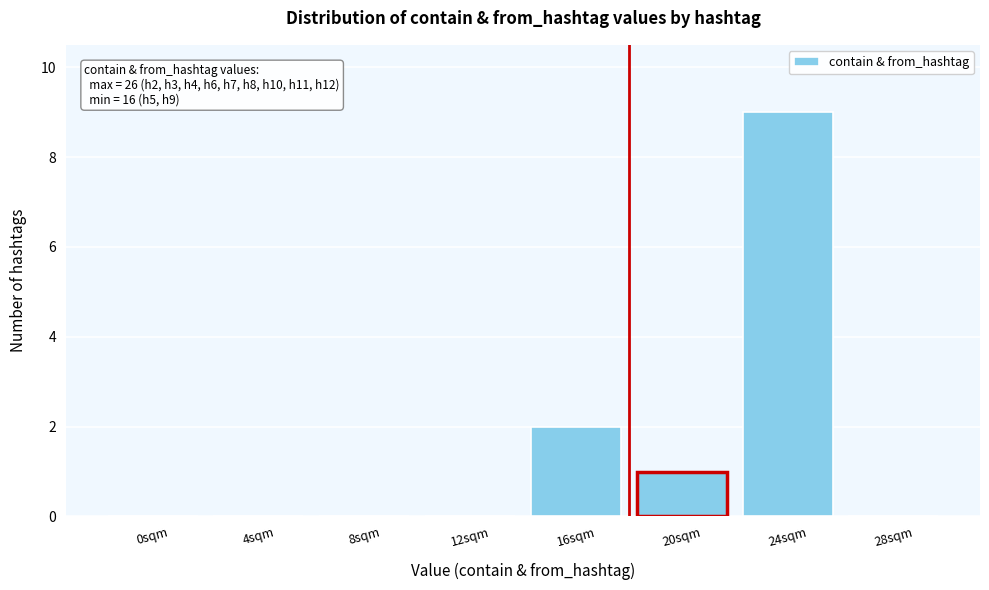

Reading left to right, list all the values displayed in this chart.

0sqm=0	4sqm=0	8sqm=0	12sqm=0	16sqm=2	20sqm=1	24sqm=9	28sqm=0